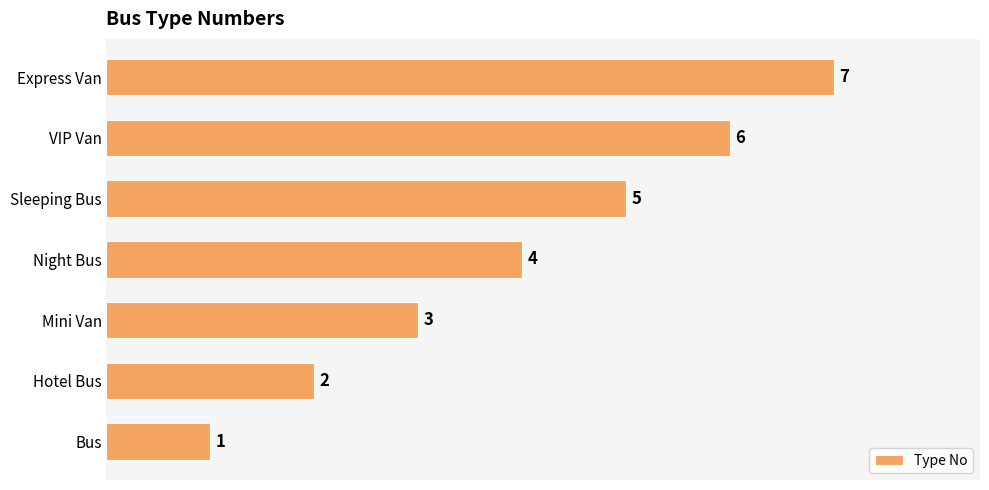

What is the change in value from Sleeping Bus to VIP Van?

+1